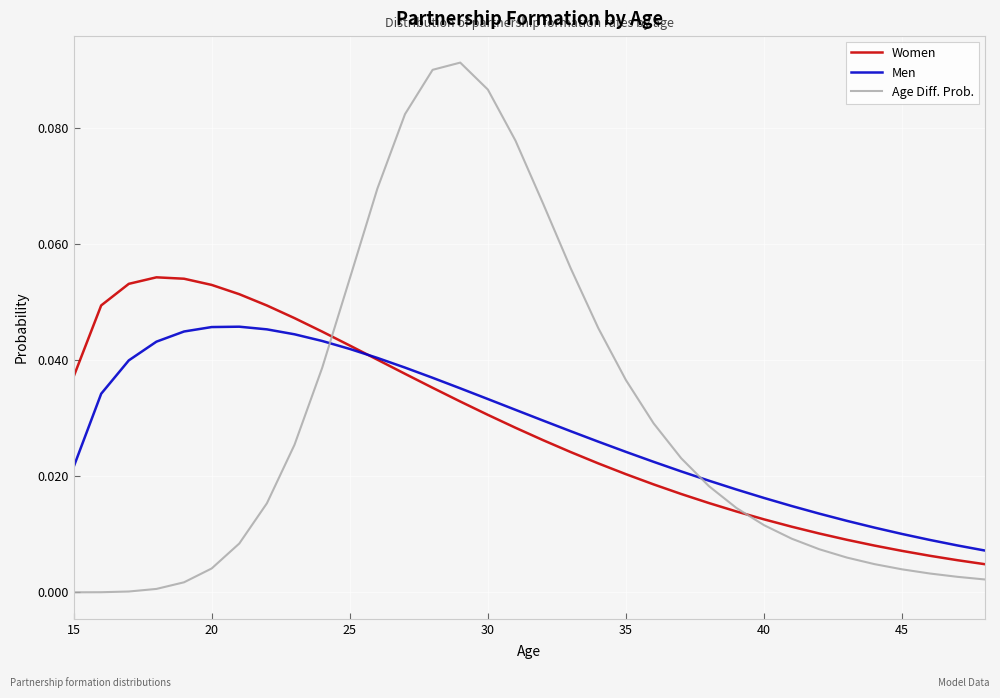

Count the Men values in the range 0 to 1.

34